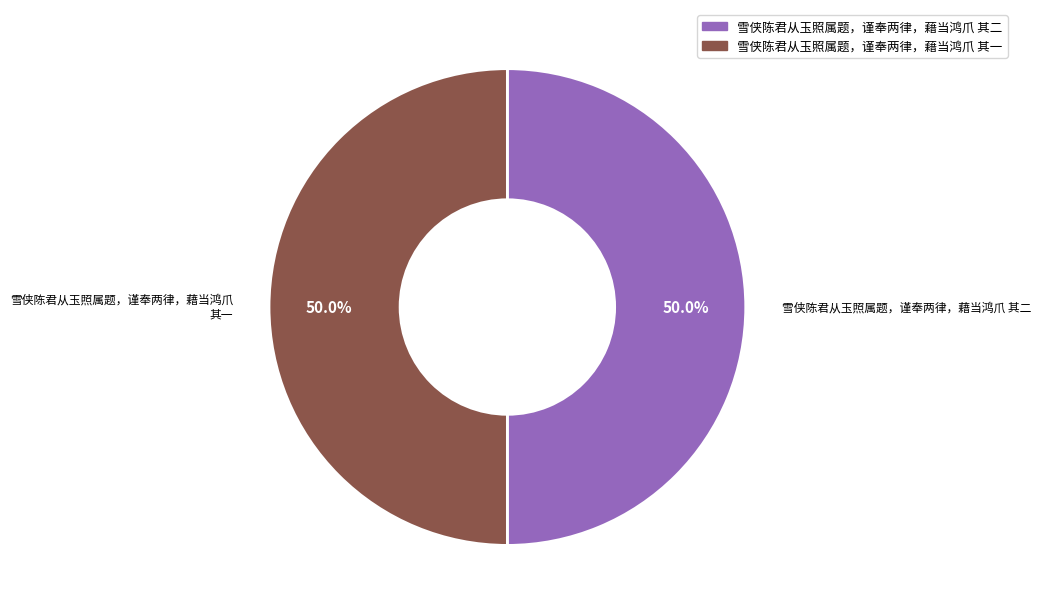

To the nearest percent, what percentage of the pie is 雪侠陈君从玉照属题，谨奉两律，藉当鸿爪 其二?

50%